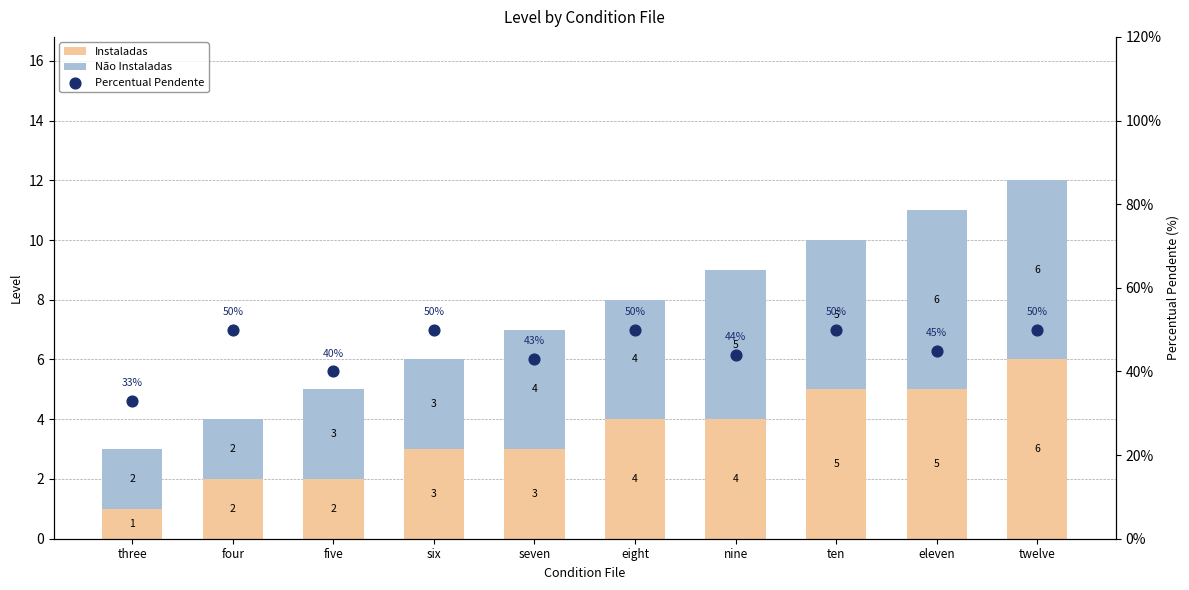

Which series contains the lowest Y value?

Instaladas